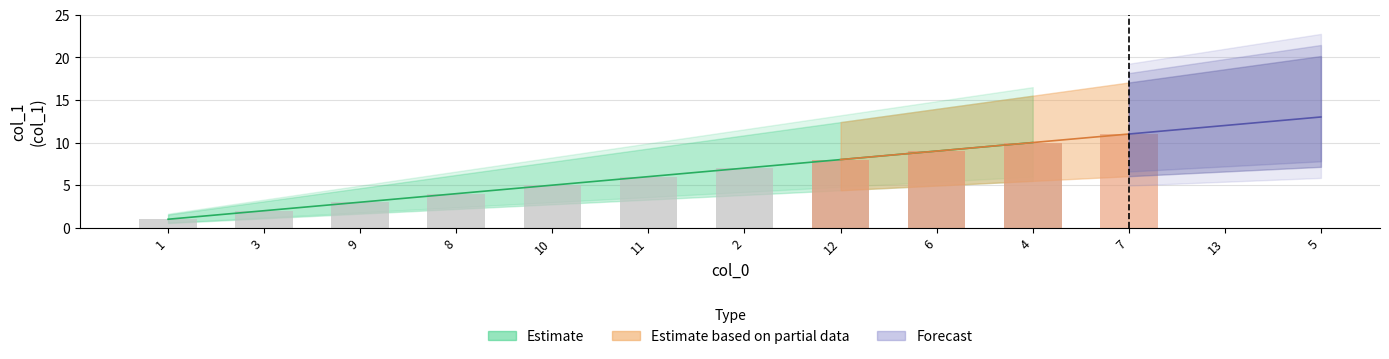

Rank the categories by value from highest to lowest.

5, 13, 7, 4, 6, 12, 2, 11, 10, 8, 9, 3, 1